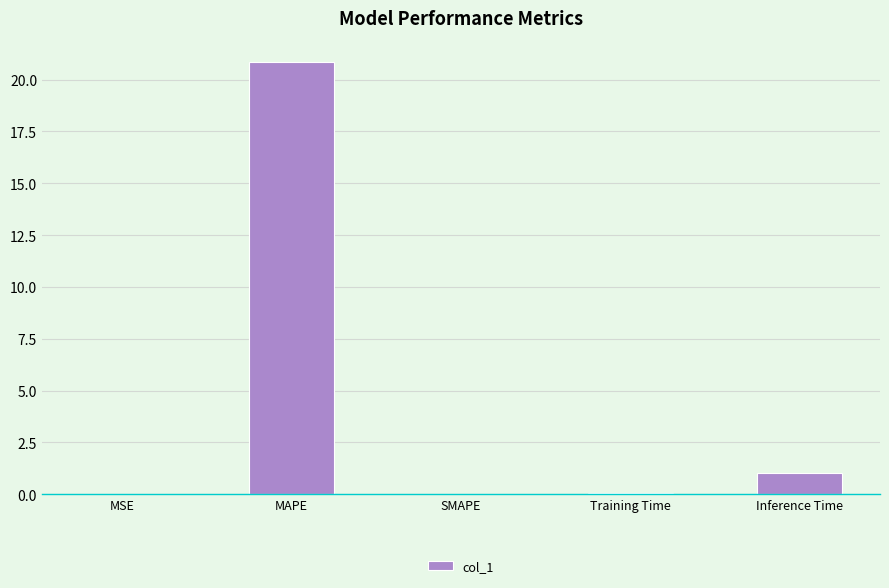

Count the number of data series in this chart.

1